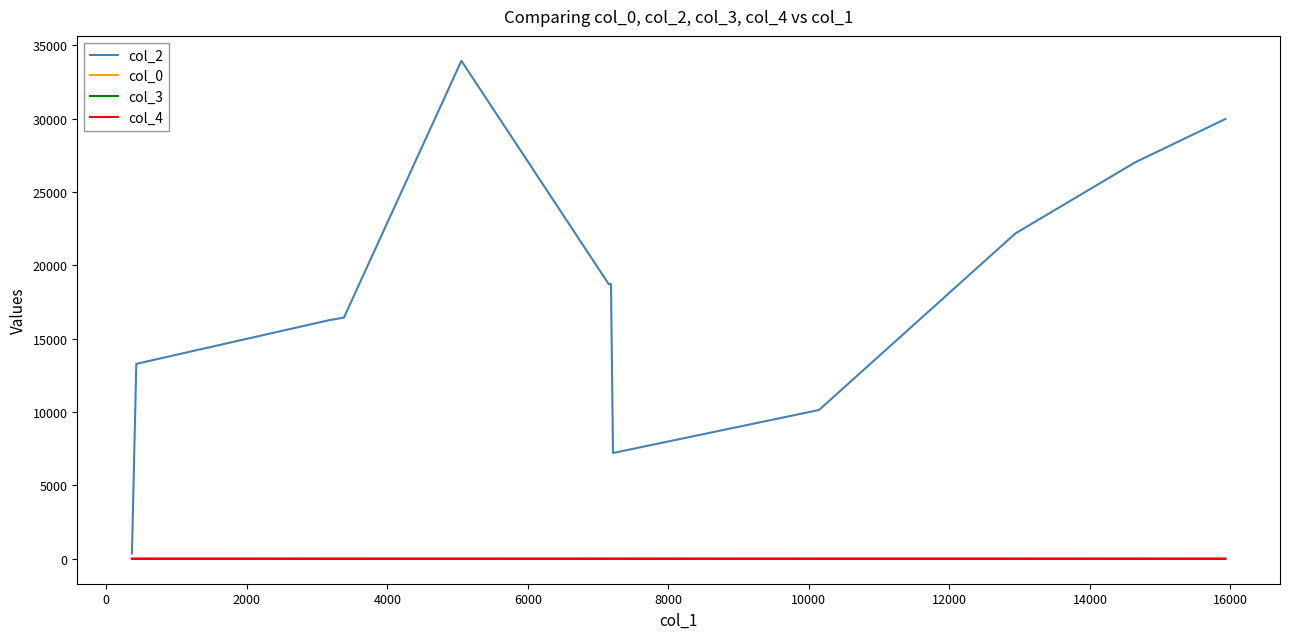

Does the chart display data point markers on the line(s)?

No